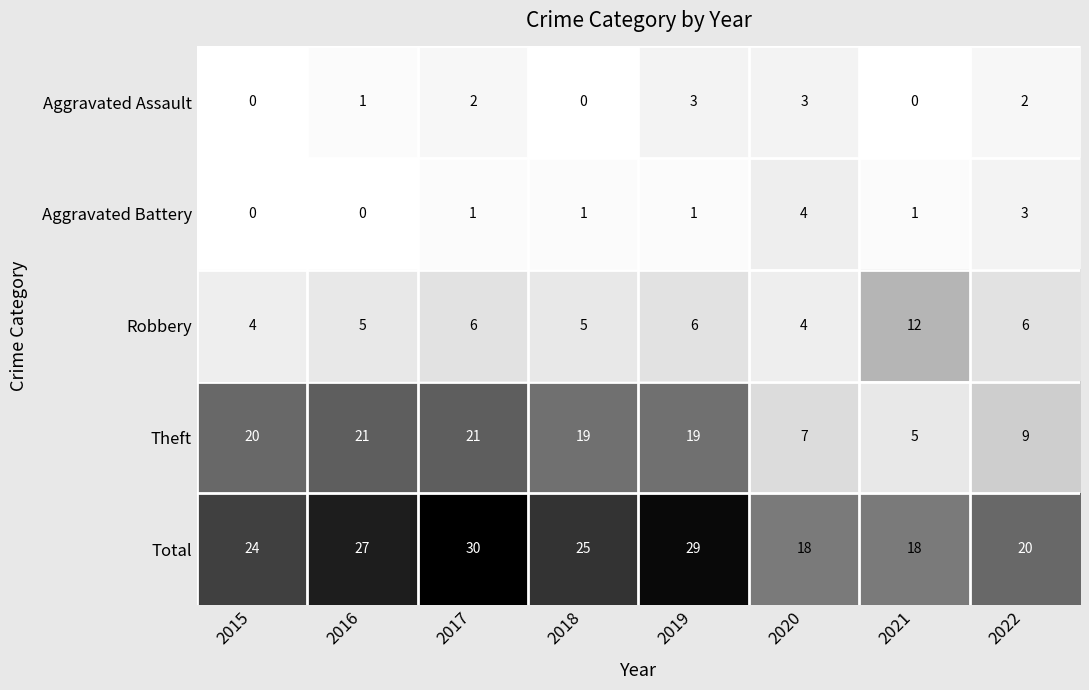

What is the total value across all series at 2015?

48